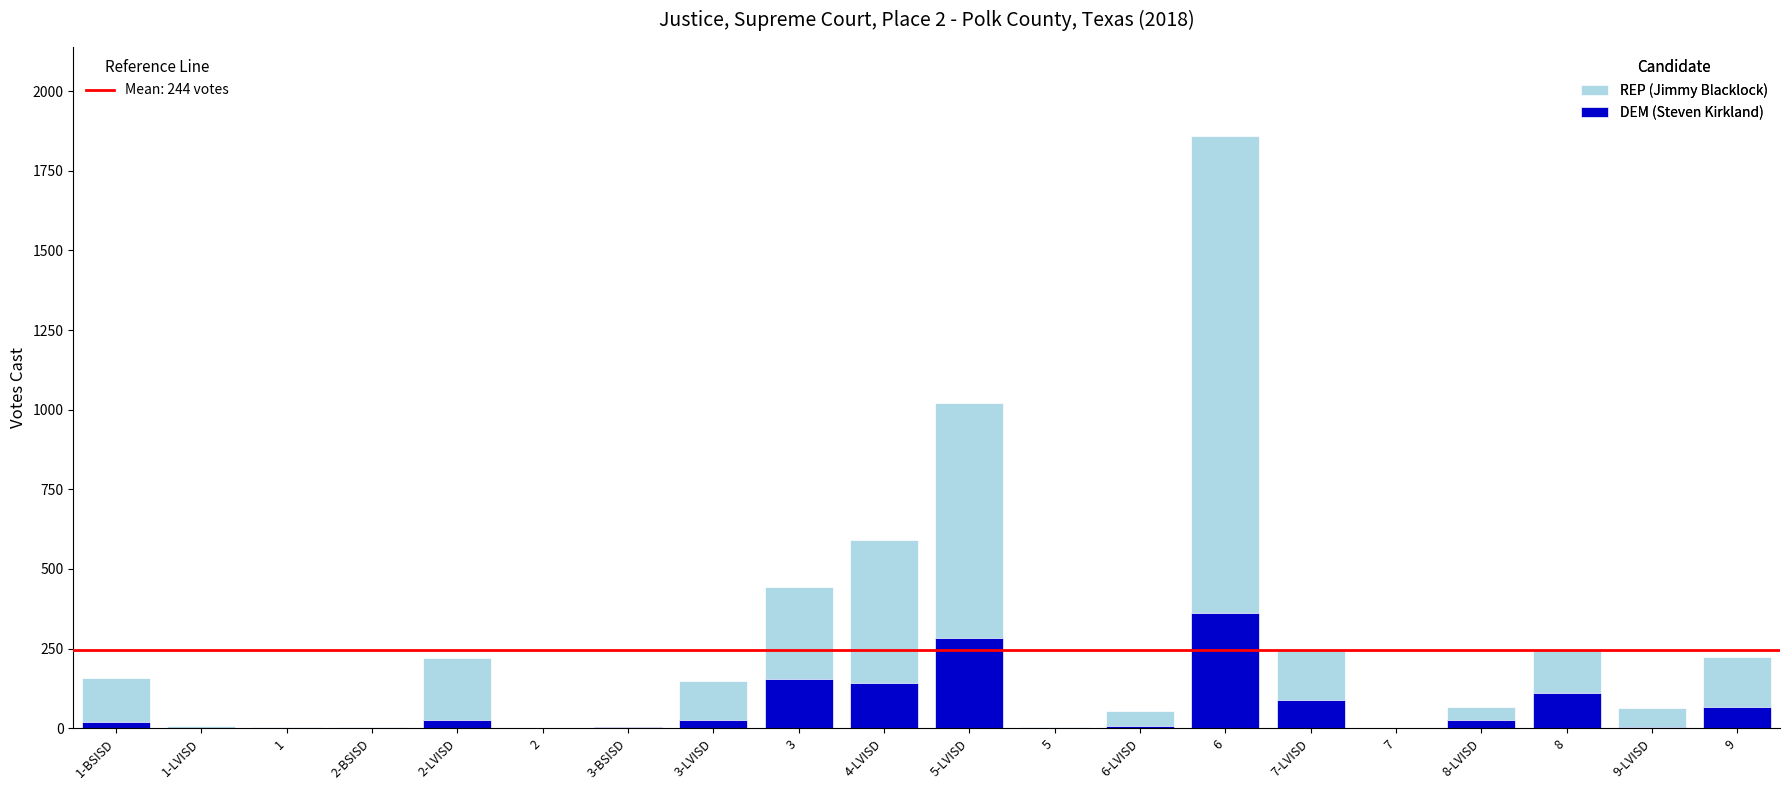

What is the sum of all DEM (Steven Kirkland) values?

1322